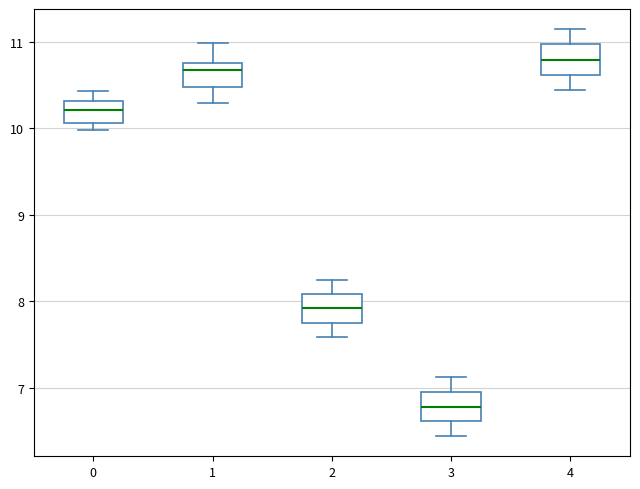

Where does the median line of the box at x = 2 sit on the y-axis? The values are not printed on the chart, so give them approximately, as read against the axis.

7.9